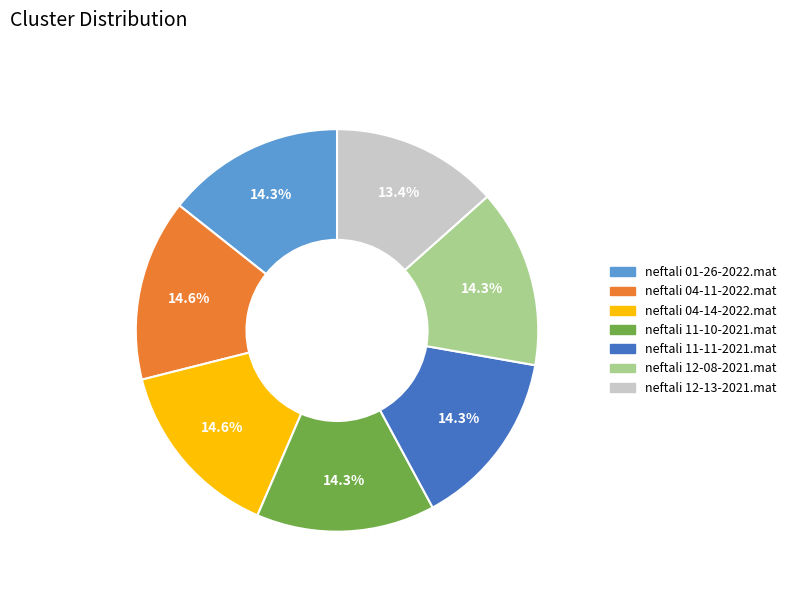

How many slices are in this pie chart?

7